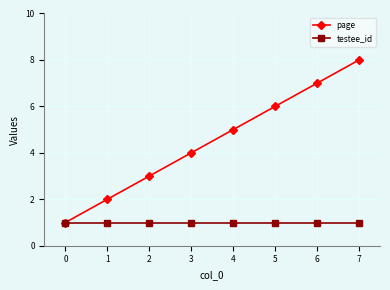

Between 5 and 6, which series saw the biggest shift?

page